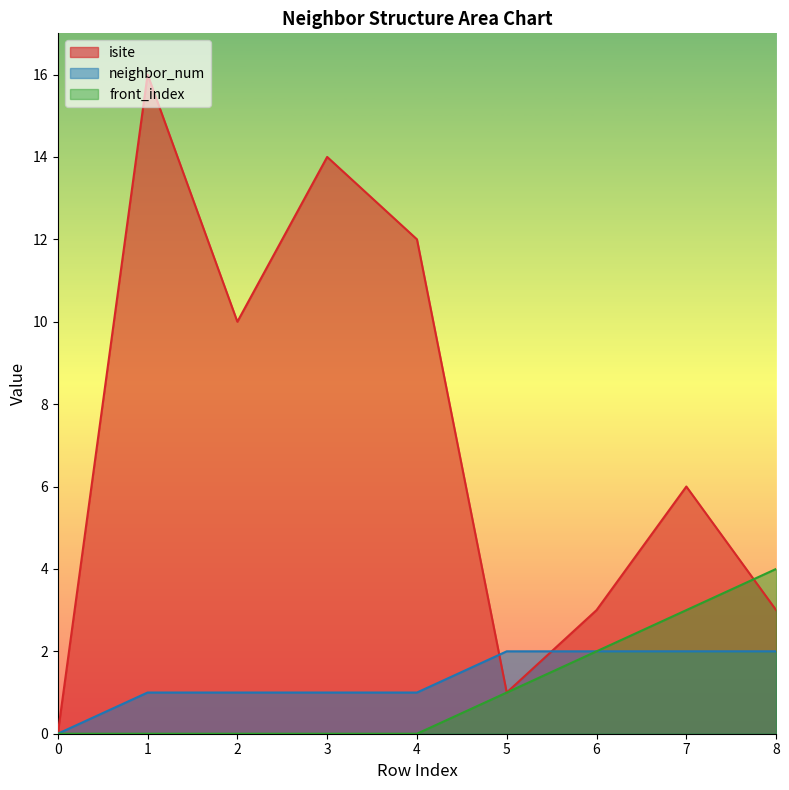

True or false: neighbor_num and front_index cross at least once.

False